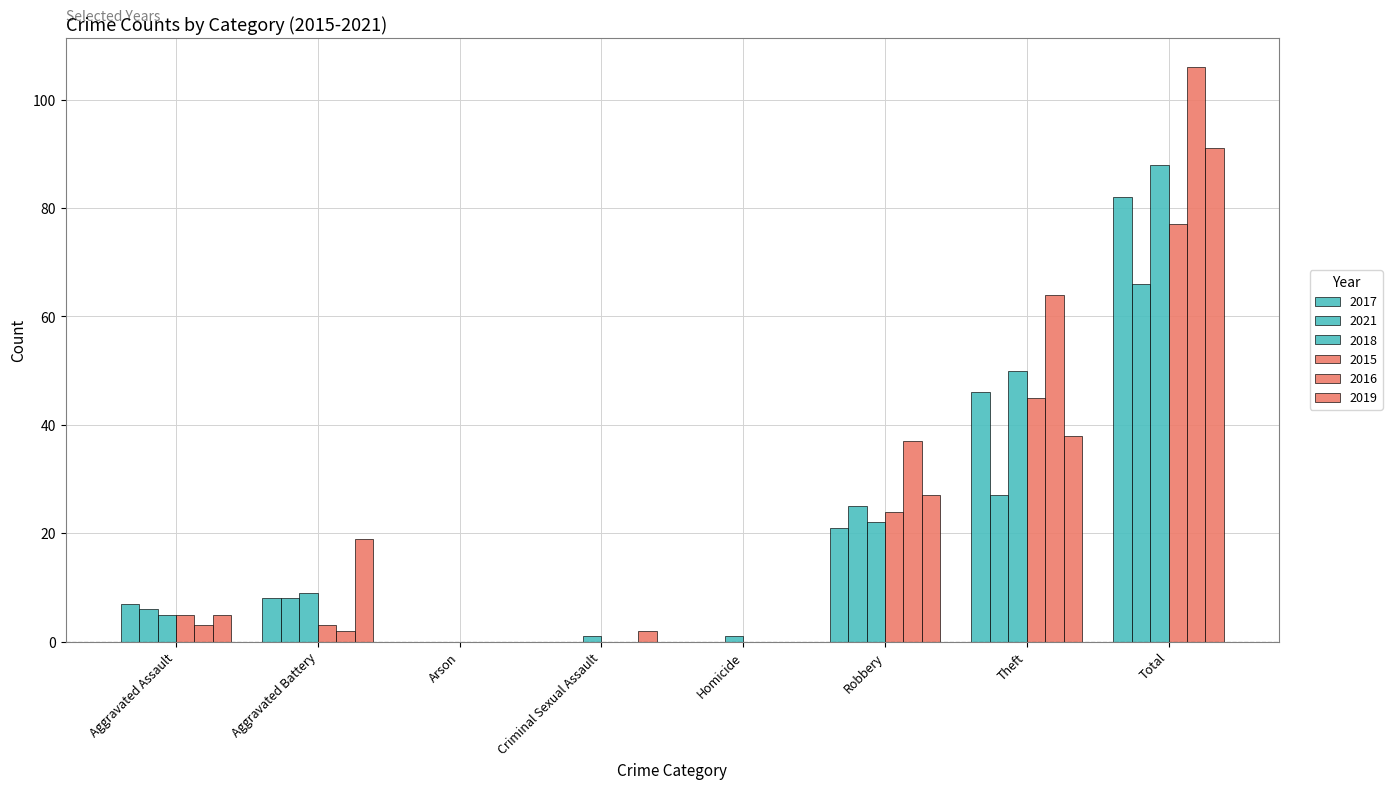

How many series are shown in this chart?

6